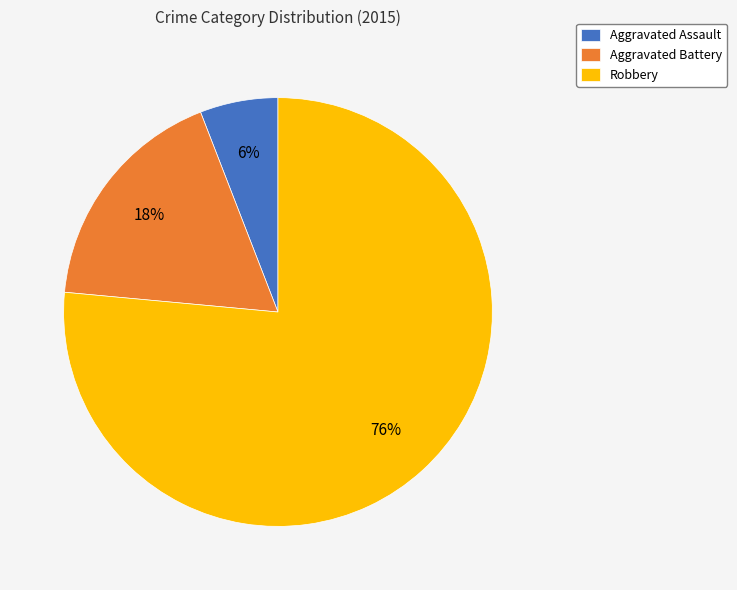

How many slices are in this pie chart?

3